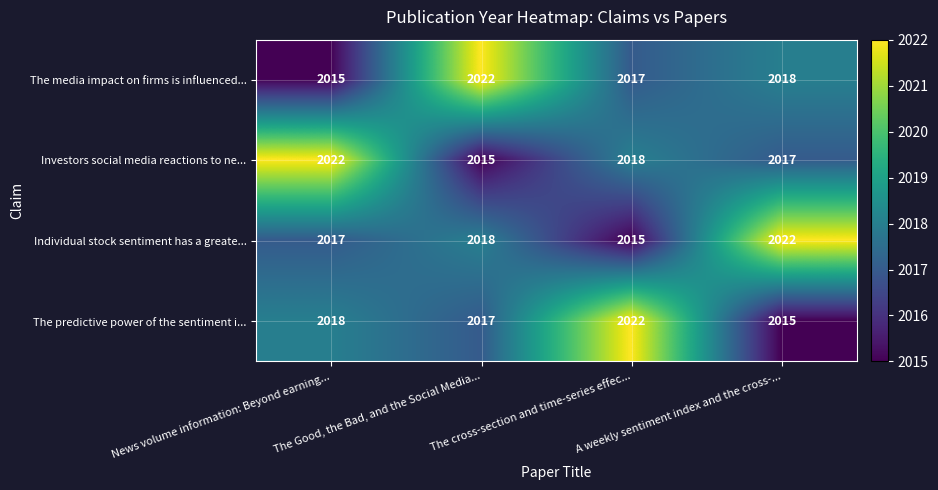

What is the average value of the The media impact on firms is influenced... series?

2018